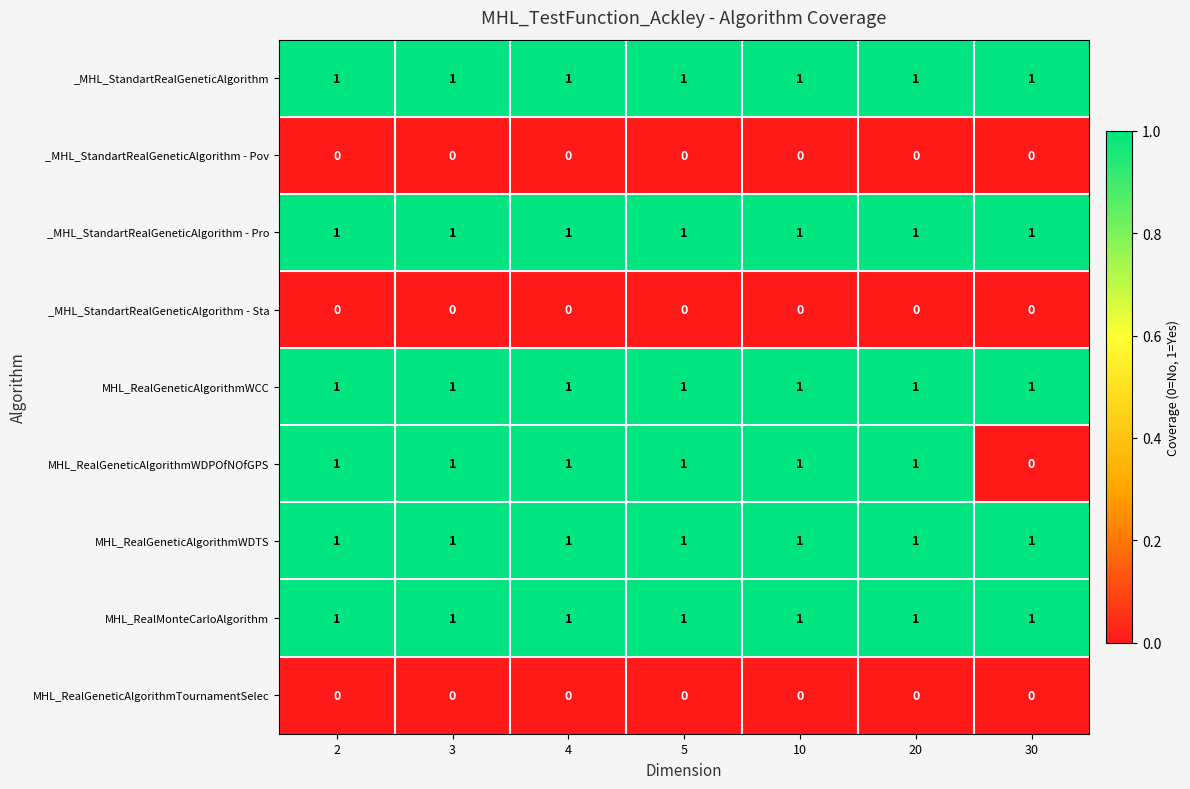

Is the value of _MHL_StandartRealGeneticAlgorithm at 4 greater than the value of _MHL_StandartRealGeneticAlgorithm - Sta at 10?

Yes